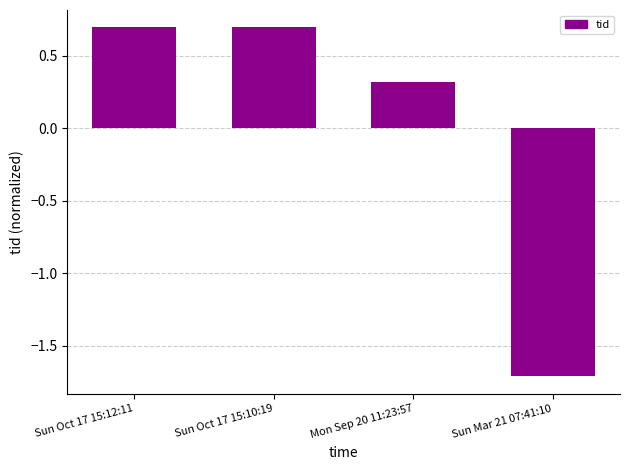

Reading left to right, transcribe all the data shown in this chart.

0.7	0.7	0.3	-1.7